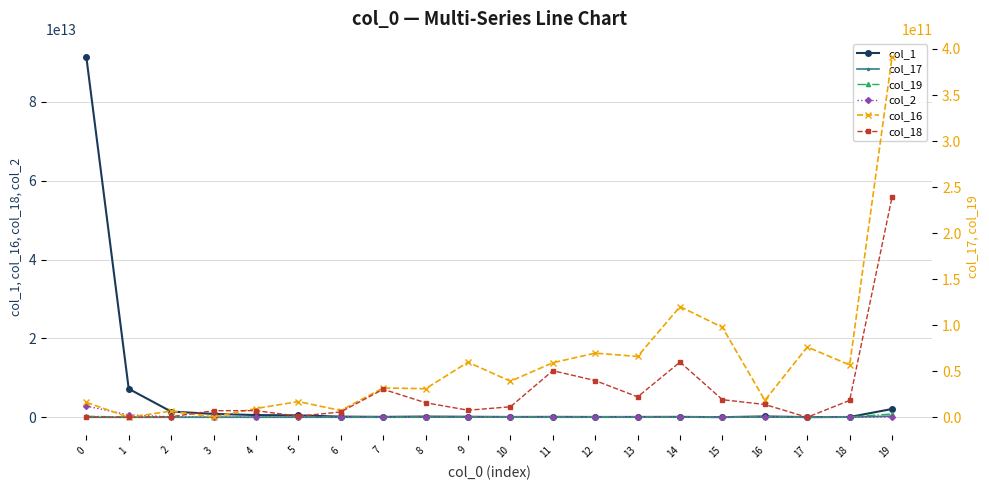

In col_2, how many points are lower than both neighbors (excluding endpoints)?

6